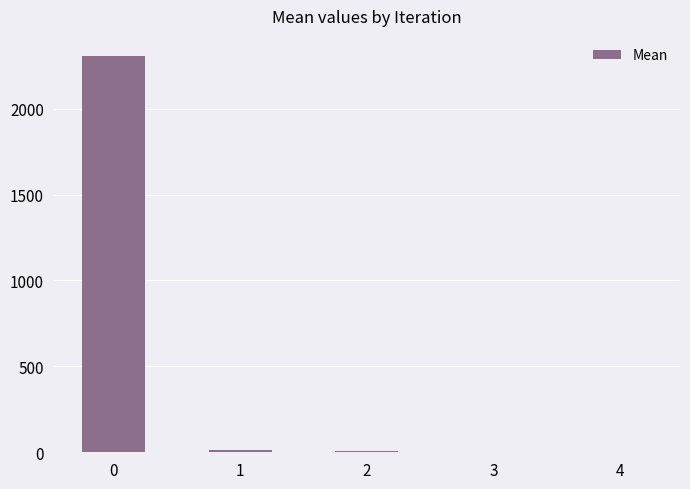

True or false: the data shows 2308.1 at 0.

True